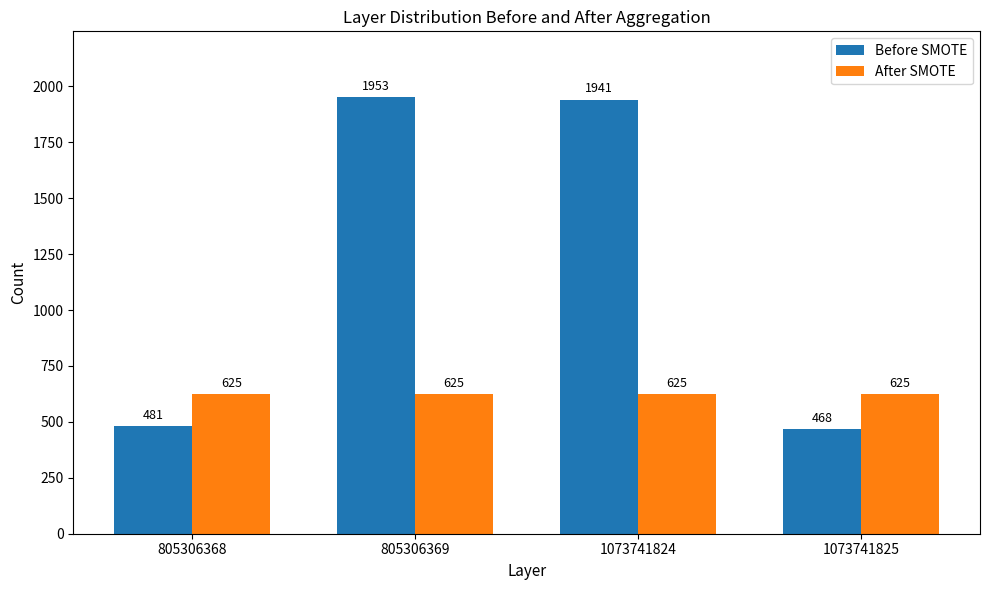

Reading left to right, what are all the values shown in this chart?

Before SMOTE: 481	1953	1941	468
After SMOTE: 625	625	625	625